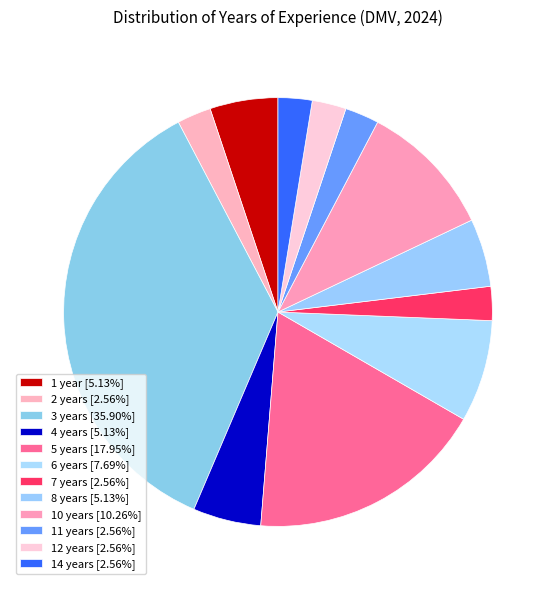

What is the smallest slice in the pie chart?

2 years